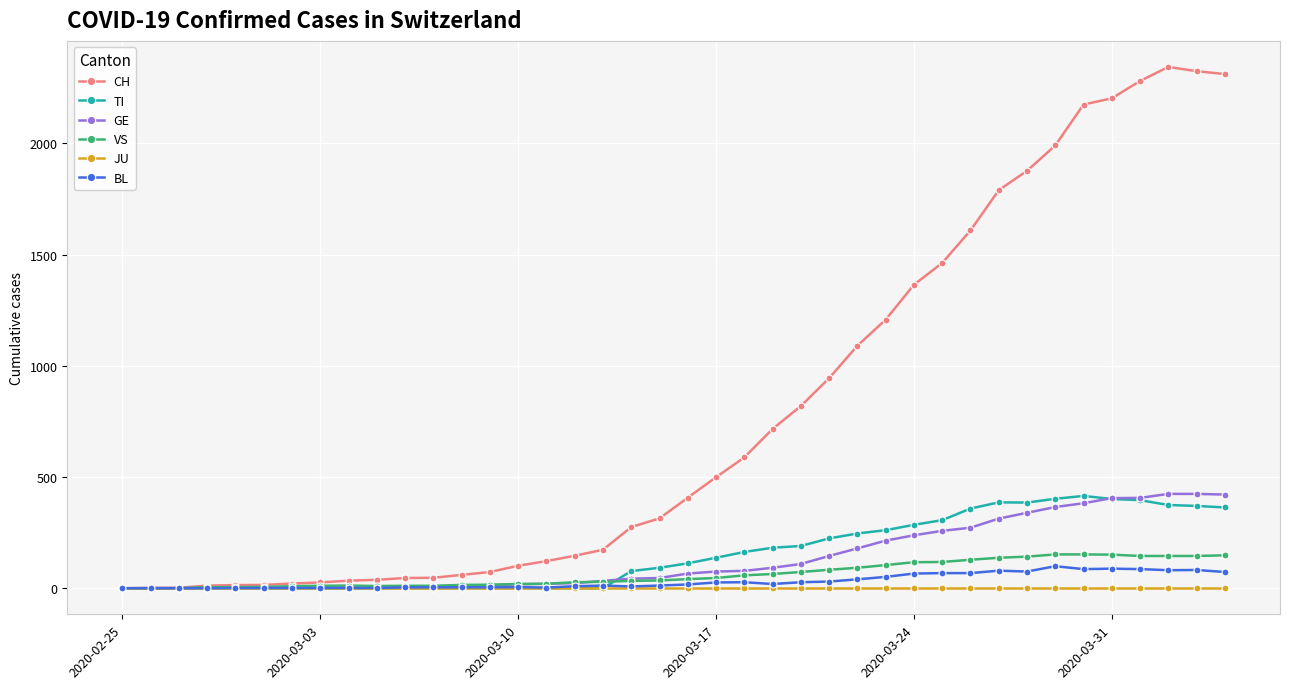

Which series has the widest spread of values?

CH